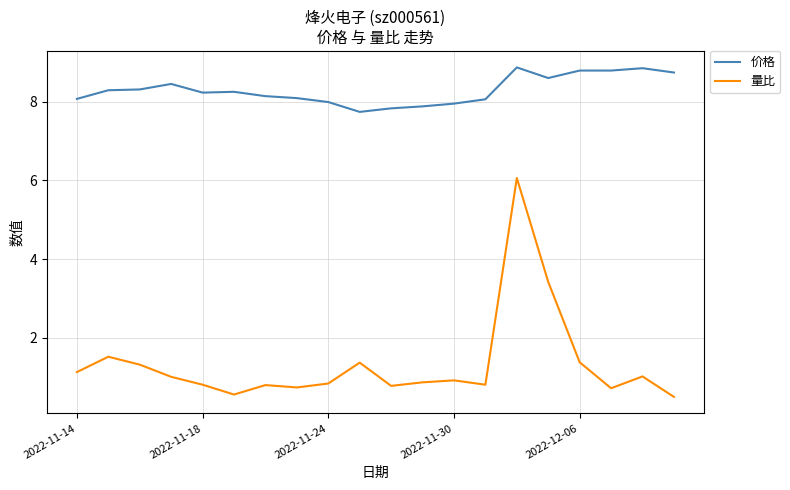

Rank the series by their average value, from highest to lowest.

价格, 量比